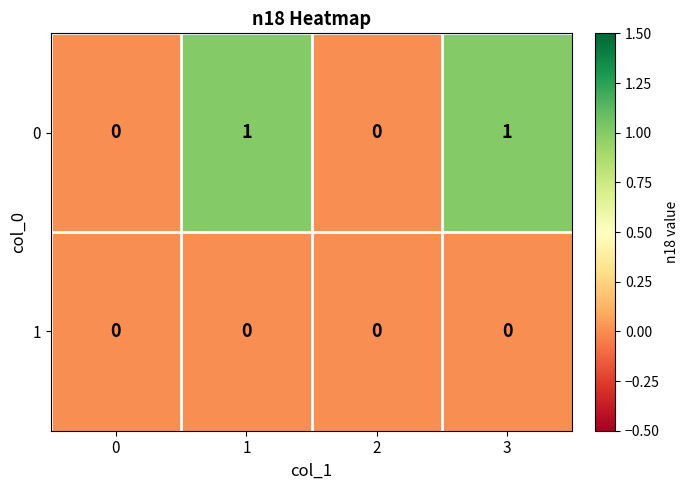

Reading left to right, transcribe all the data shown in this chart.

0: 0=0	1=1	2=0	3=1
1: 0=0	1=0	2=0	3=0